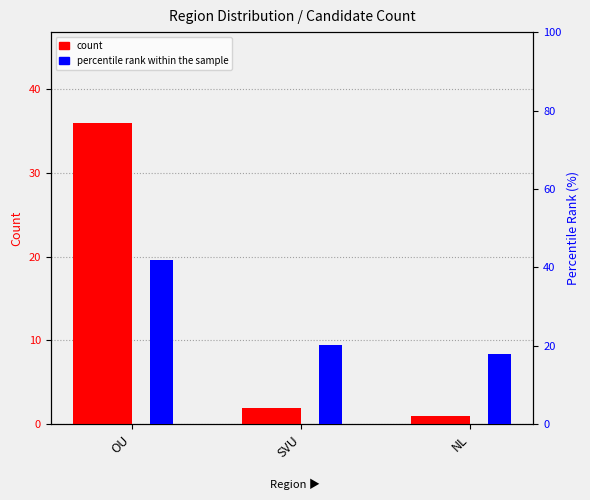

Is it true that count equals 0.9 at SVU?

False